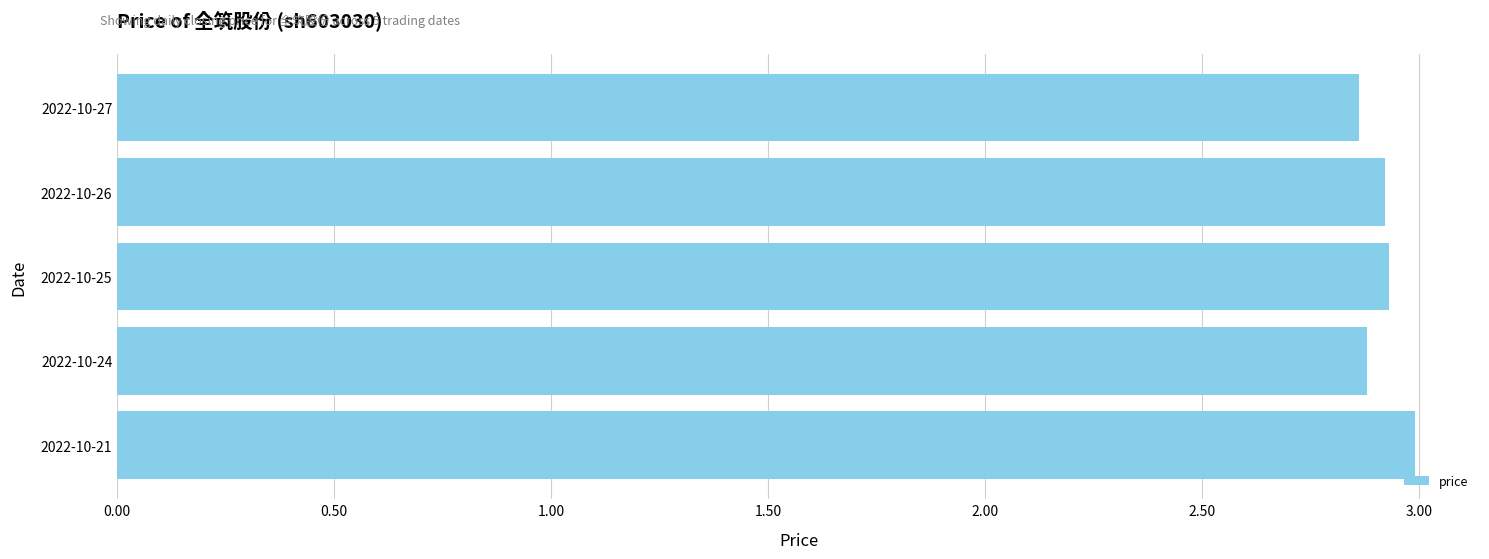

What is the change in value from 2022-10-25 to 2022-10-21?

+0.1